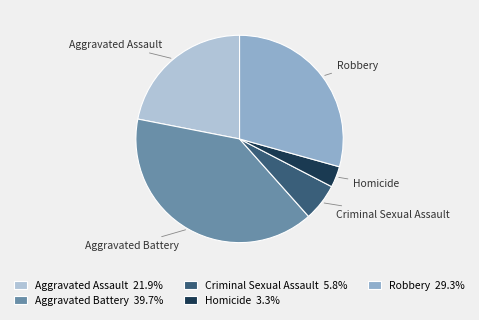

Do Criminal Sexual Assault and Aggravated Battery together represent more than half of the pie?

No